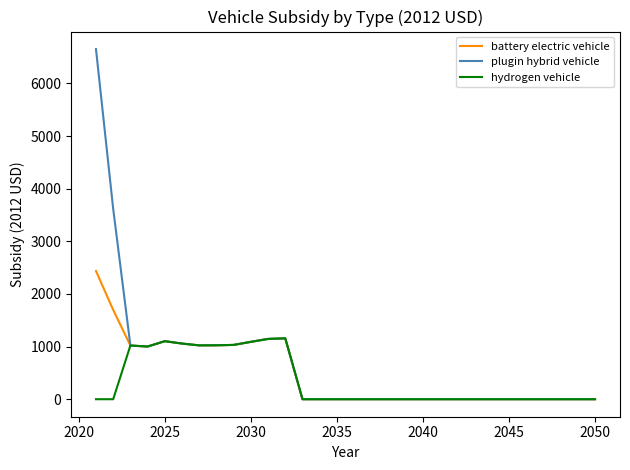

Which series has the largest range (max minus min)?

plugin hybrid vehicle